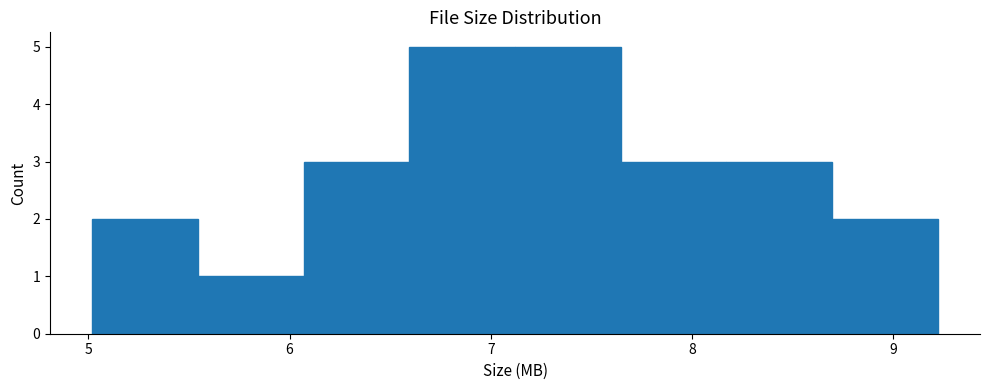

Reading left to right, list every bar in this chart as the range it spans on the x-axis followed by its height. Neither the bar edges nor the heights are printed on the chart, so give them approximately, as read against the axes.

5.0 to 5.5: 2
5.5 to 6.1: 1
6.1 to 6.6: 3
6.6 to 7.1: 5
7.1 to 7.6: 5
7.6 to 8.2: 3
8.2 to 8.7: 3
8.7 to 9.2: 2